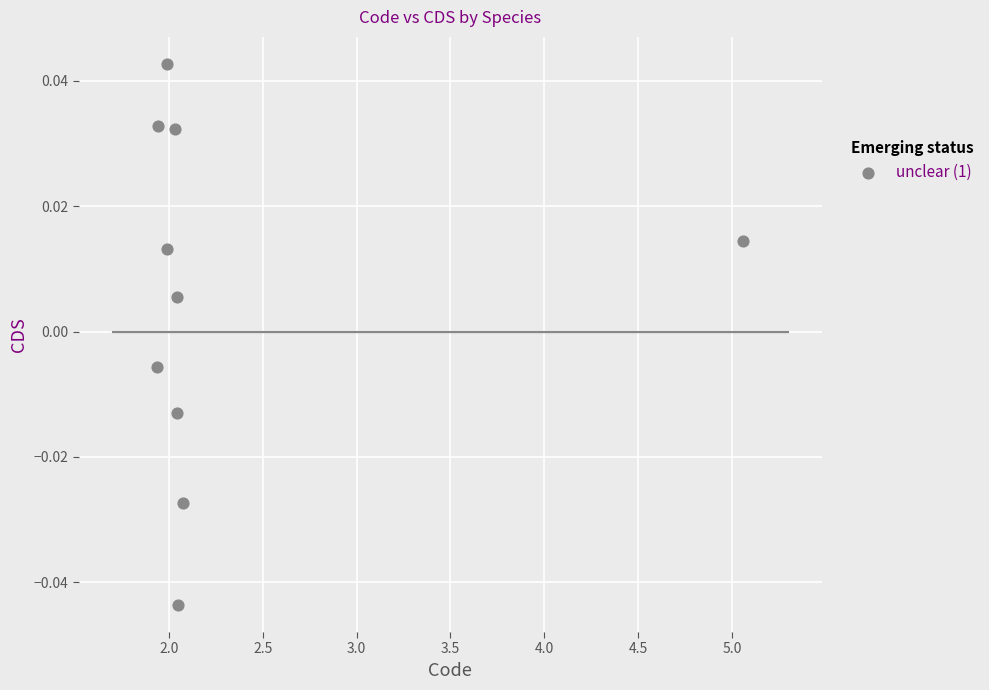

What is the range of X values (max minus min)?

3.1